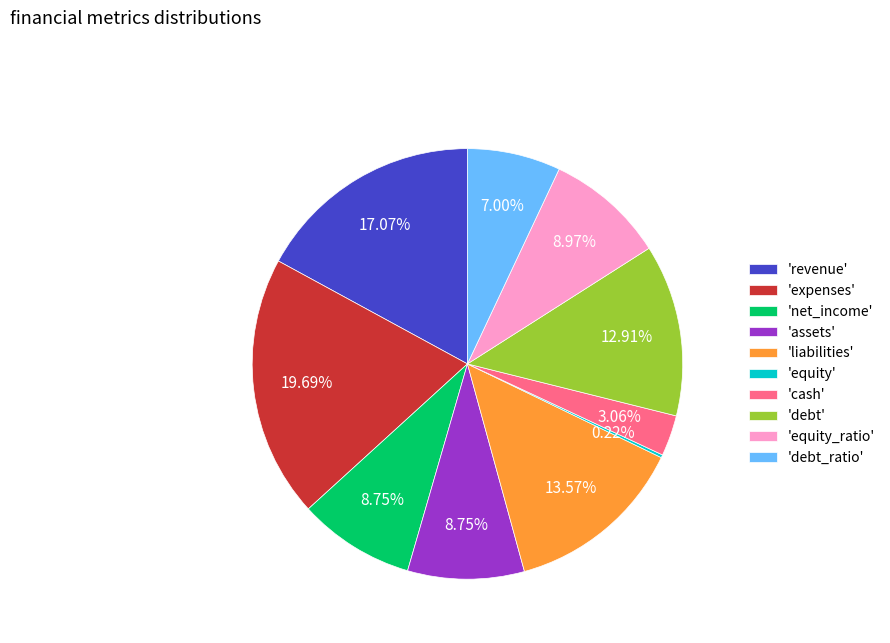

Does any single category account for the majority?

No